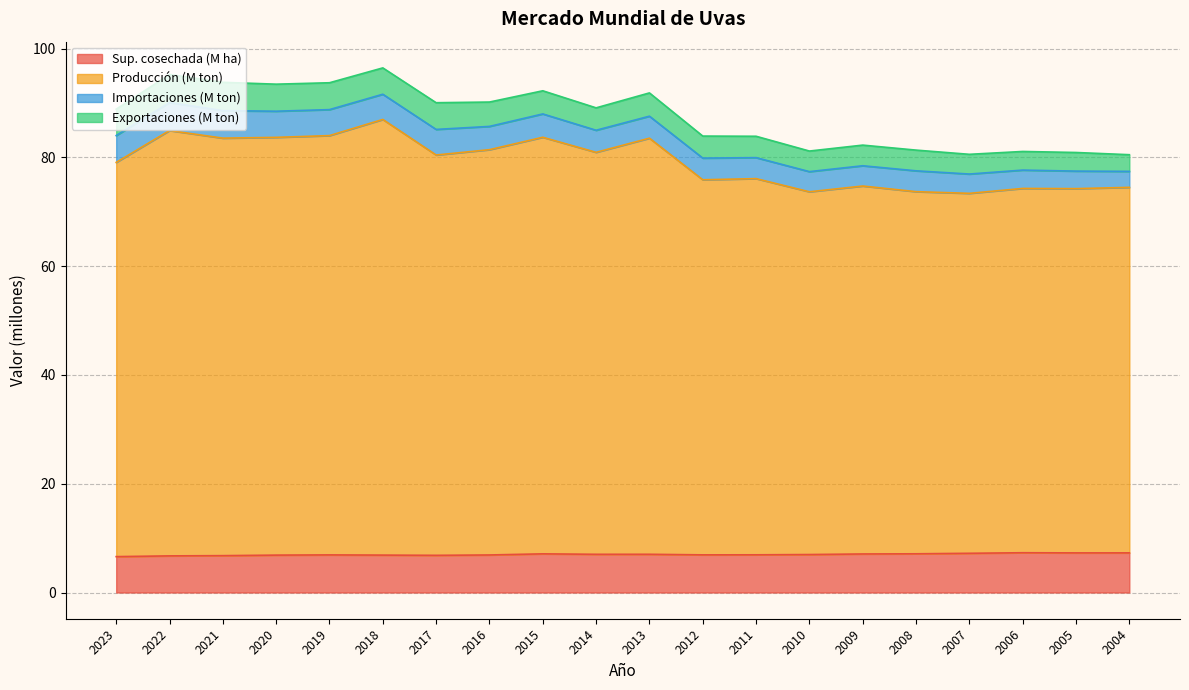

Which series has the widest spread of values?

Producción (Toneladas)